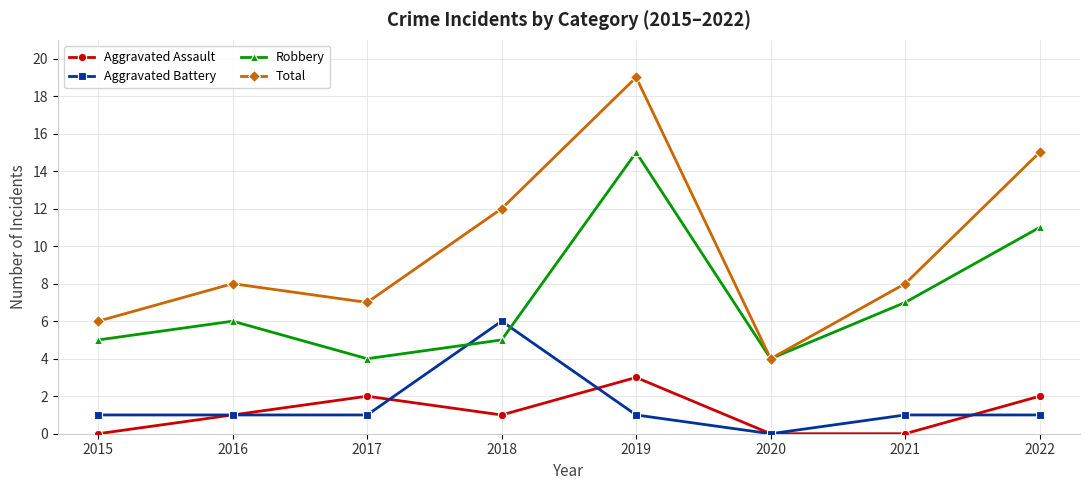

What are all the series names shown in the legend?

Aggravated Assault, Aggravated Battery, Robbery, Total